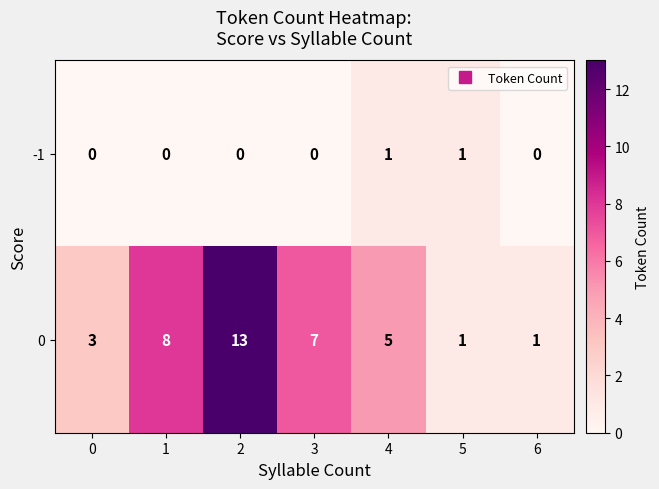

How many values in the -1 series exceed 0?

2